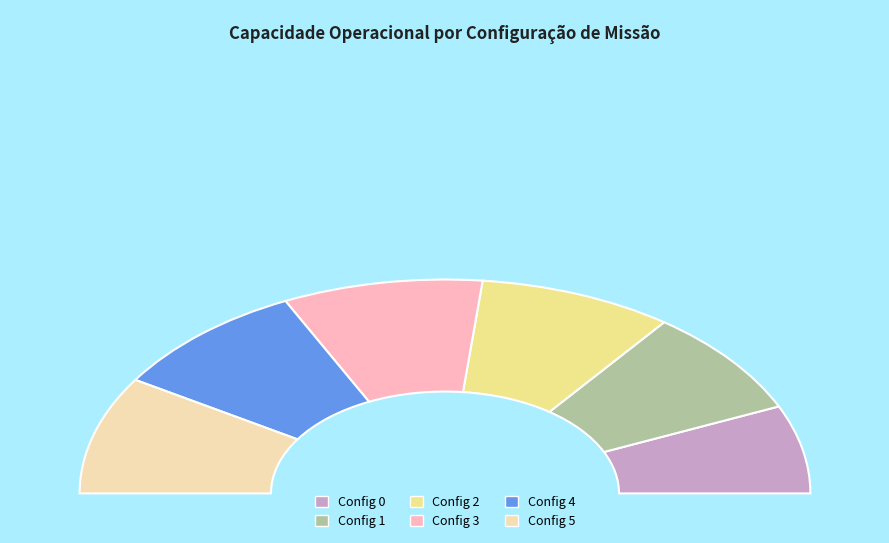

To the nearest percent, what percentage of the pie is 4?

18%